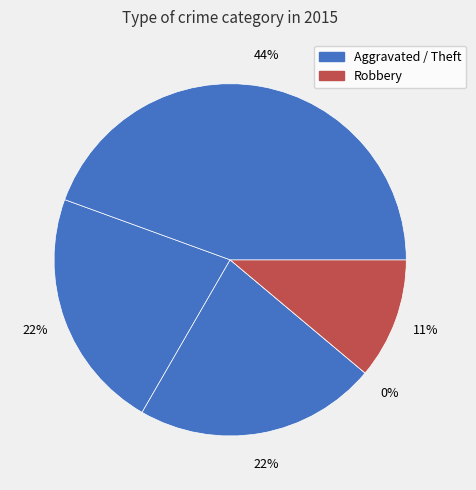

Combined, do Aggravated Assault and Robbery account for over 50%?

No